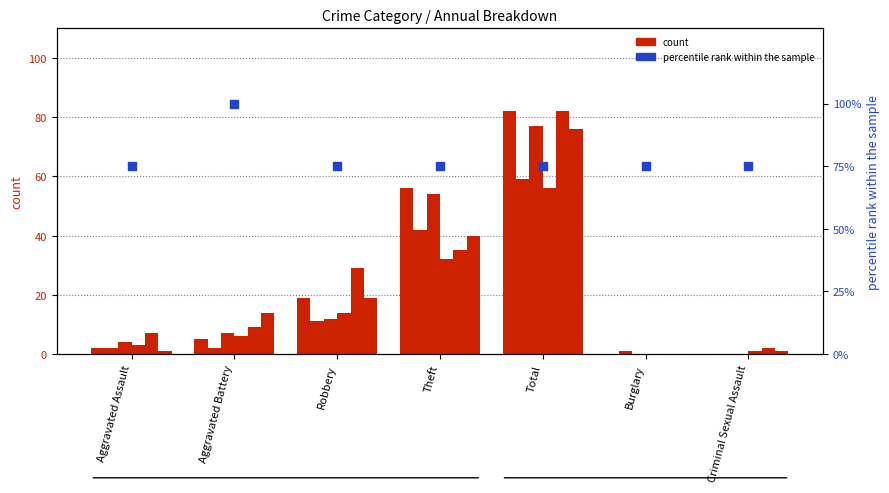

Which has a higher value, Total or Criminal Sexual Assault?

Total